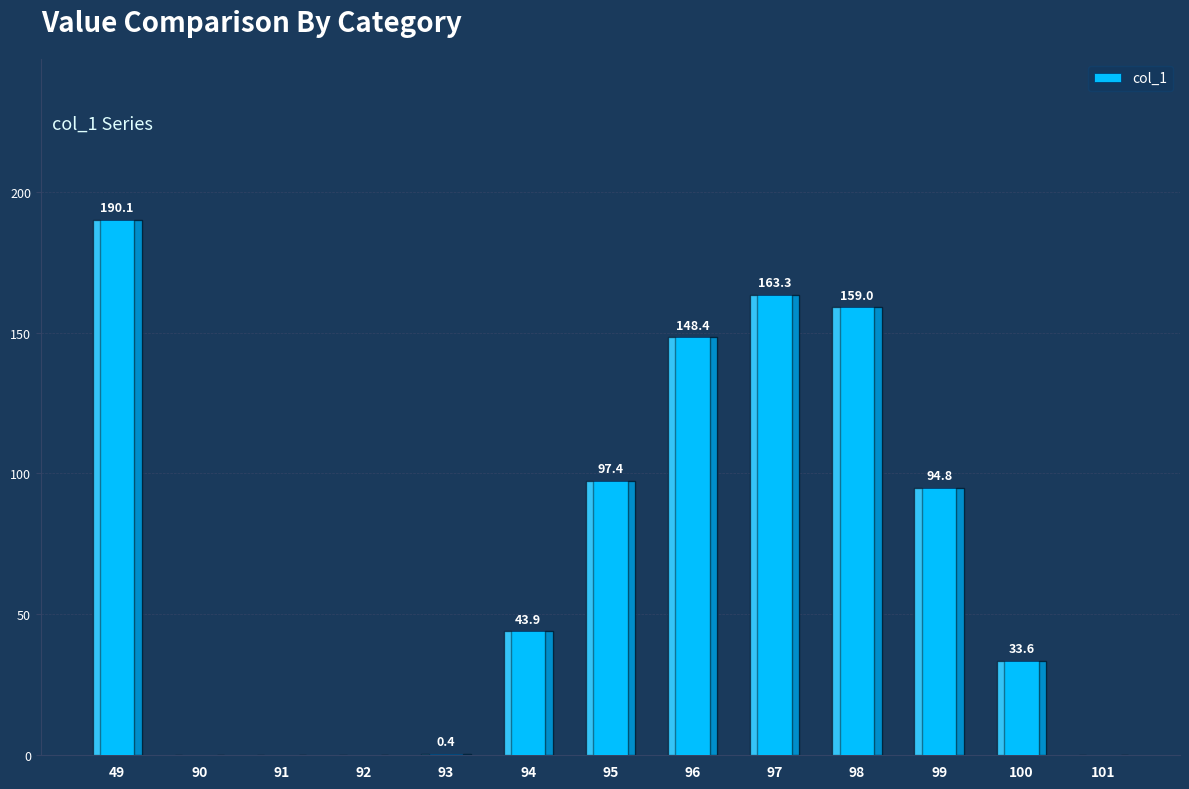

What is the change in value from 96 to 98?

+10.6